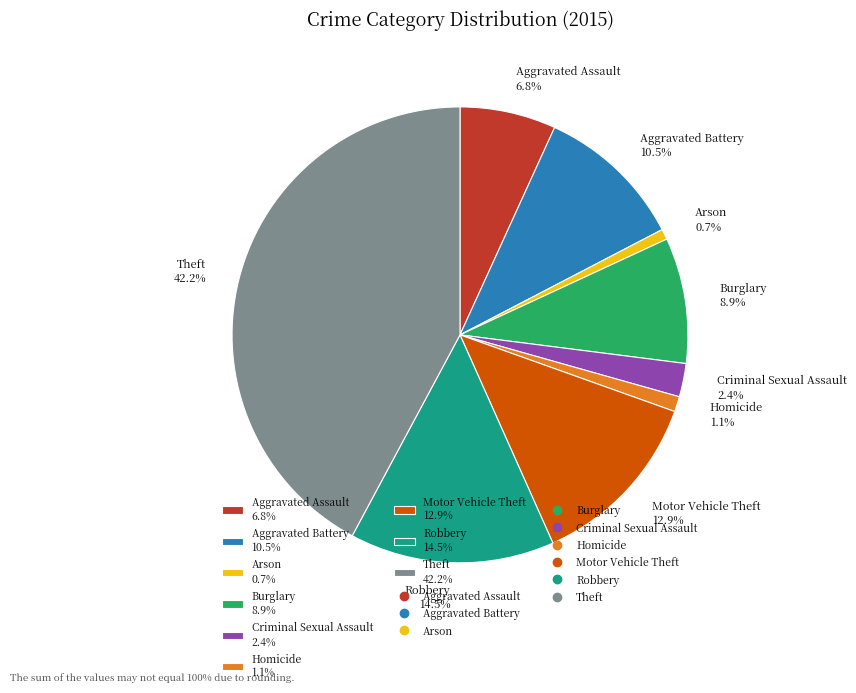

Which has a higher value, Theft 42.2% or Criminal Sexual Assault 2.4%?

Theft 42.2%